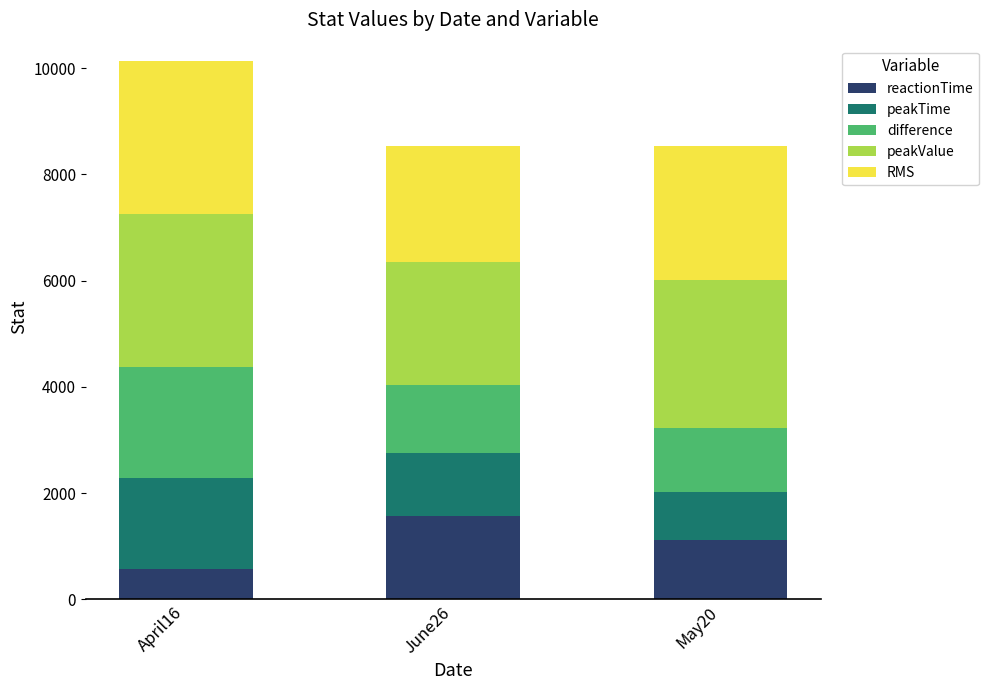

What is the total value across all series at May20?

8540.0